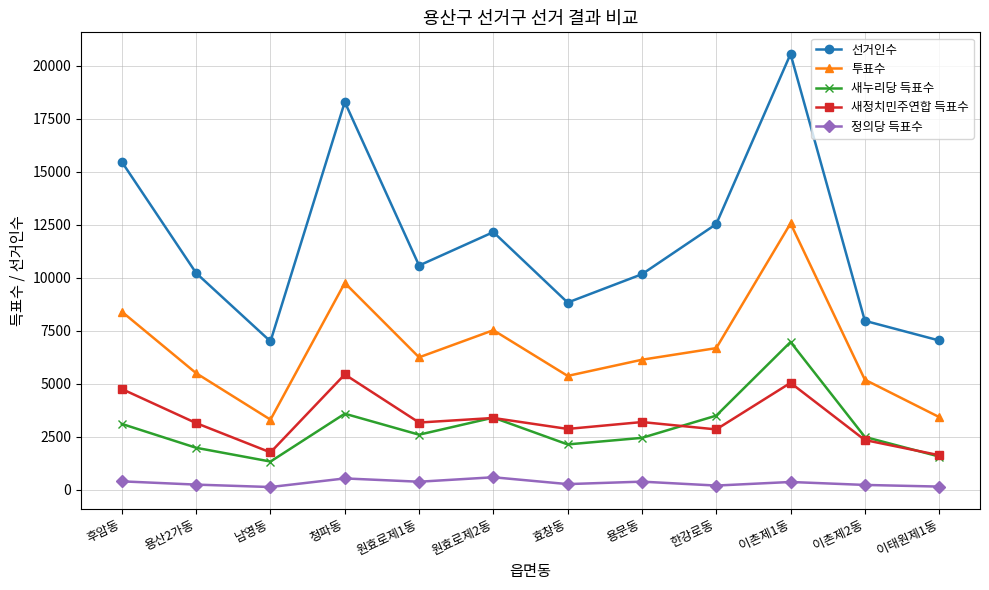

True or false: 새누리당 득표수 and 선거인수 intersect in this chart.

False